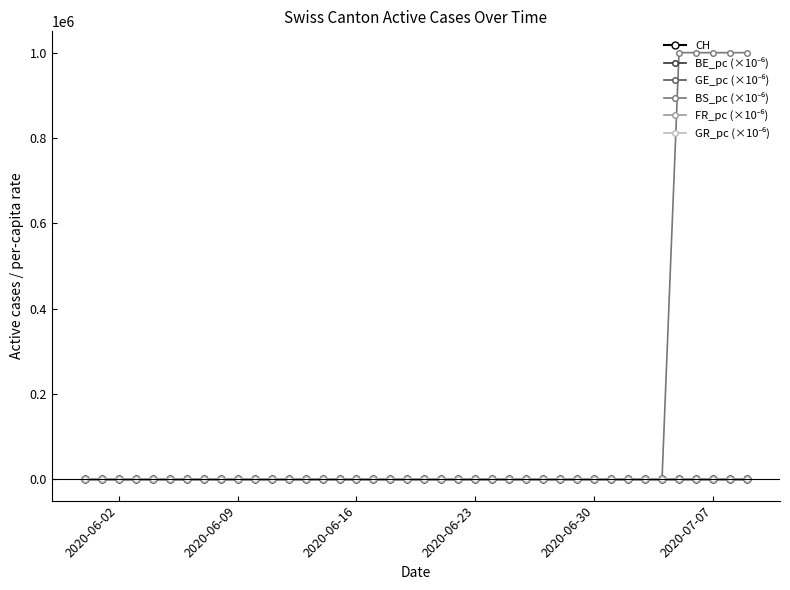

What is the maximum value shown in the chart?

1000000.0